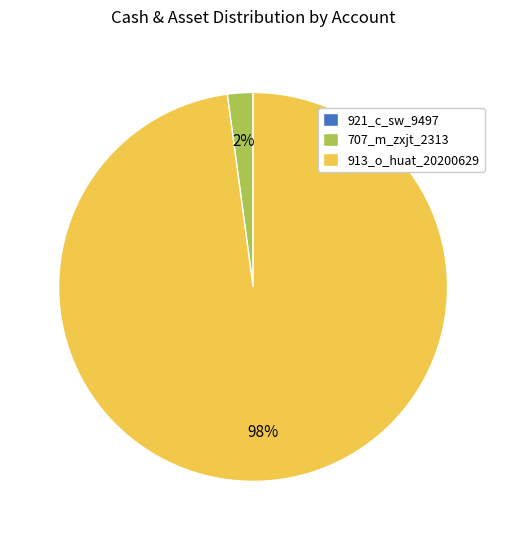

To the nearest percent, what is the difference between the largest and smallest slice percentages?

98%